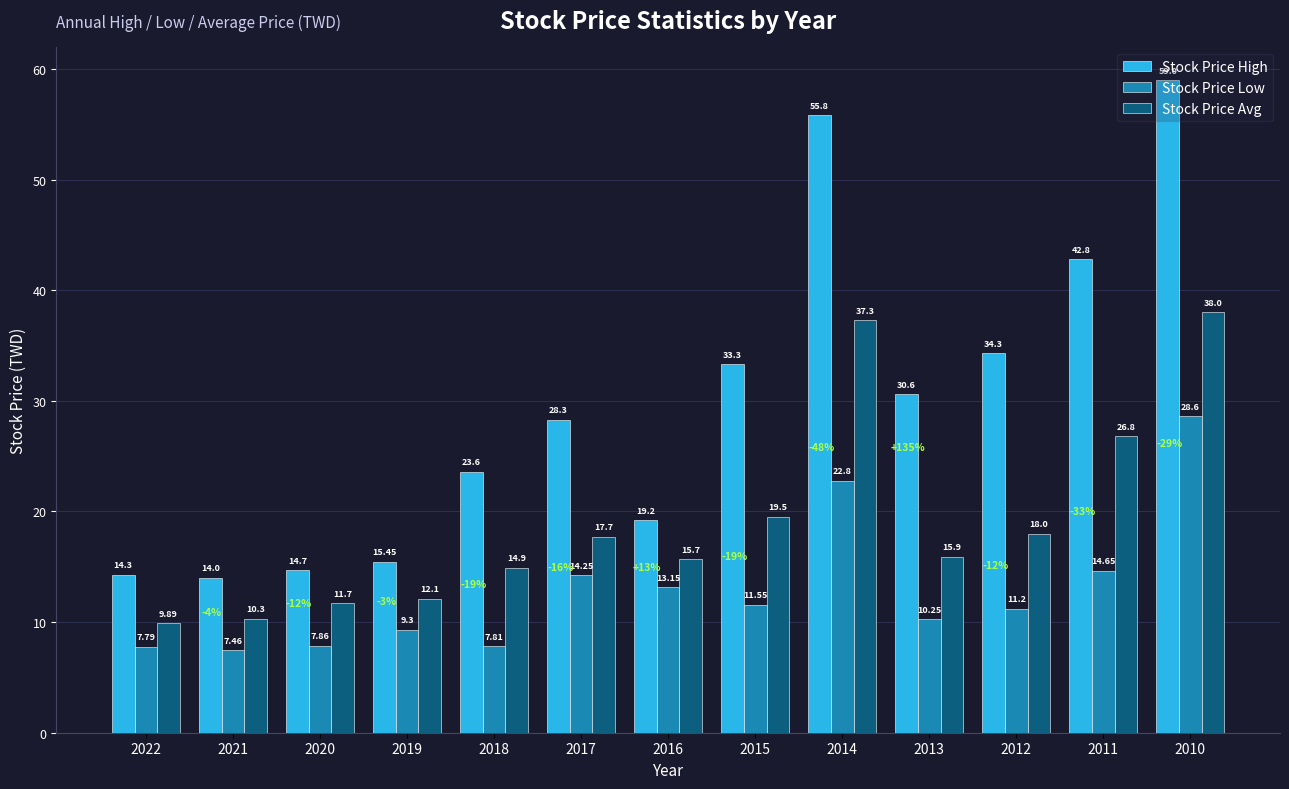

The Stock Price High series shows 33.8 at 2018. True or false?

False